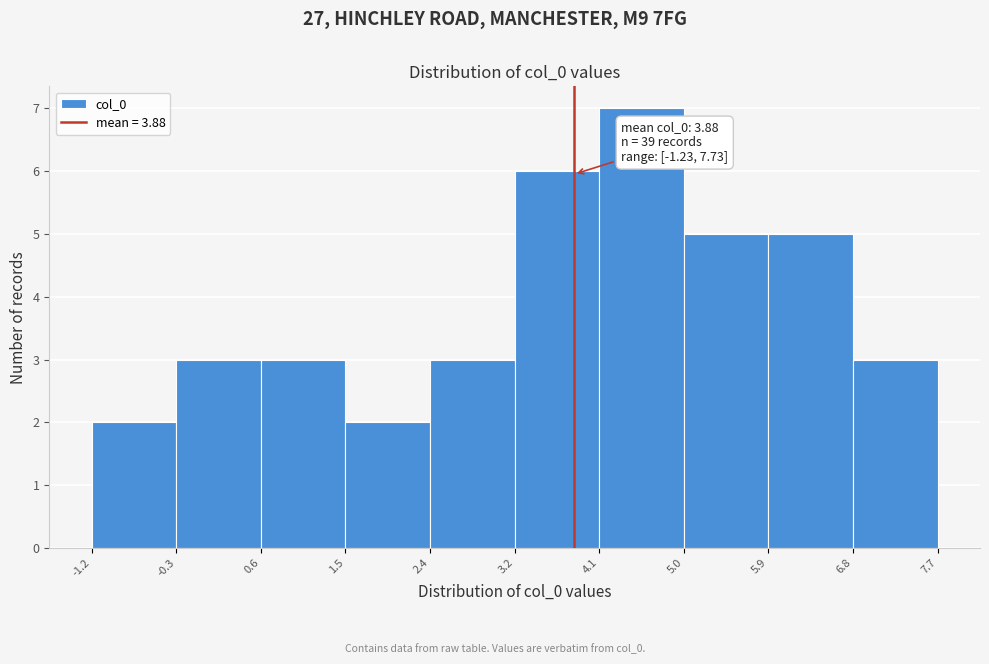

Over which range of the x-axis is the bar tallest?

4.1 to 5.0